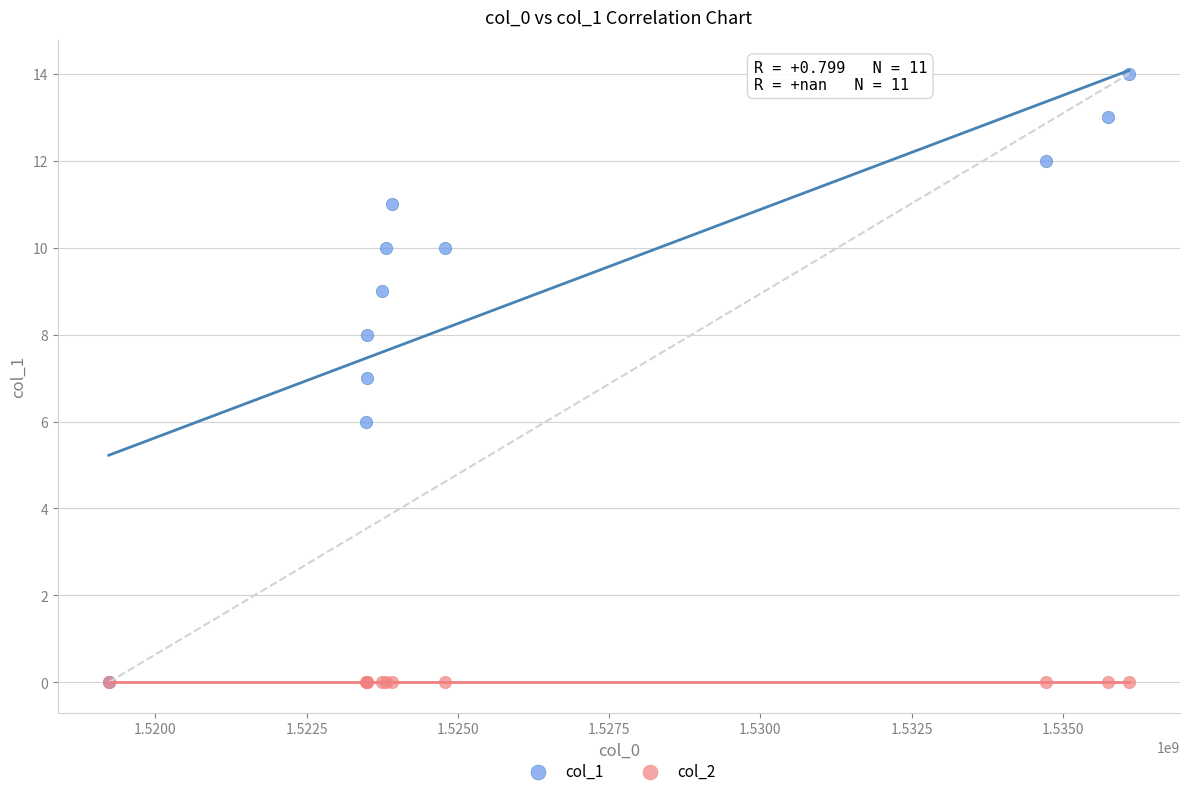

What are all the series names shown in the legend?

col_1, col_2